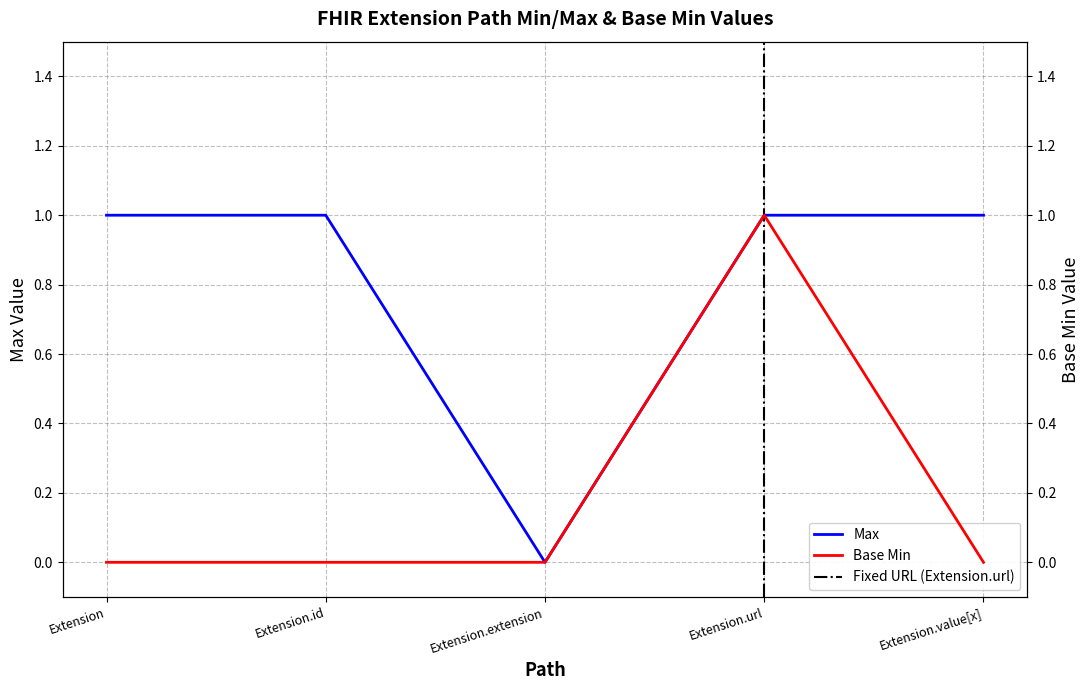

Reading left to right, extract all data points from this chart.

Max: Extension=1	Extension.id=1	Extension.extension=0	Extension.url=1	Extension.value[x]=1
Base Min: Extension=0	Extension.id=0	Extension.extension=0	Extension.url=1	Extension.value[x]=0